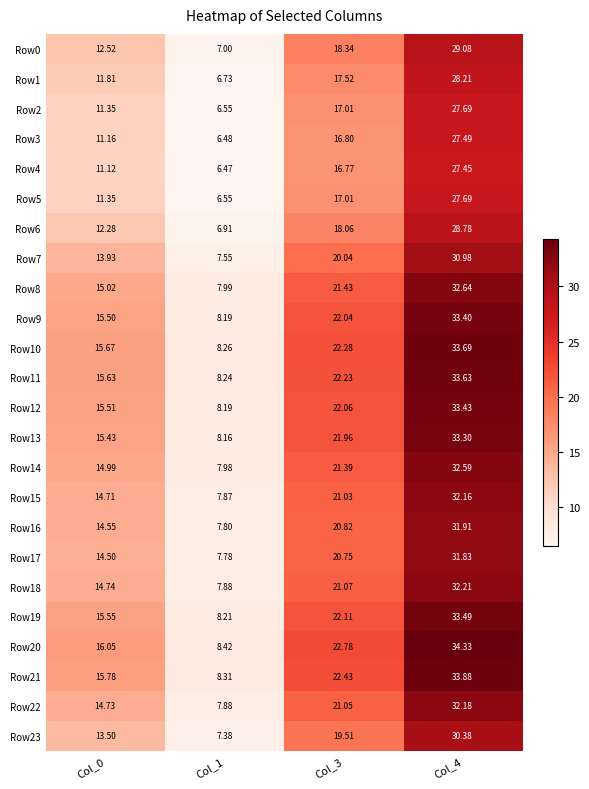

Is the value of Row11 at Col_1 greater than the value of Row2 at Col_3?

No